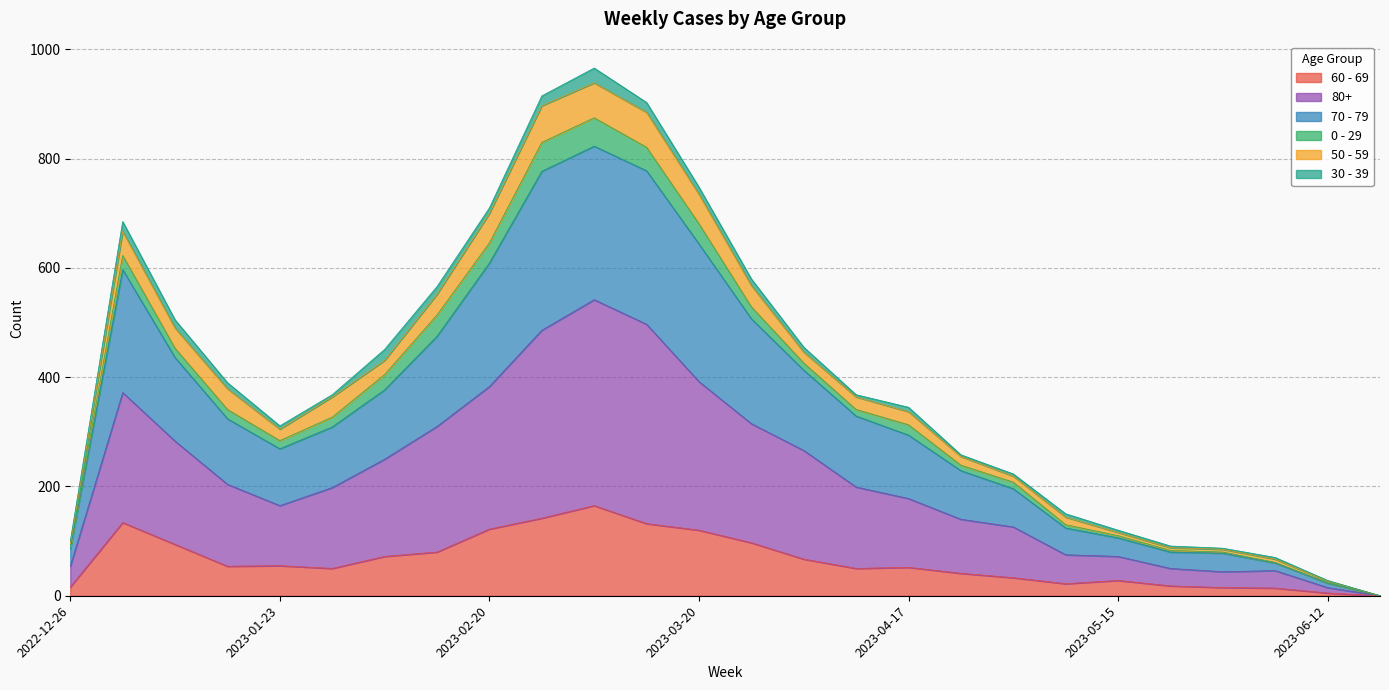

What is the label of the 23rd point from the right?

2023-01-16